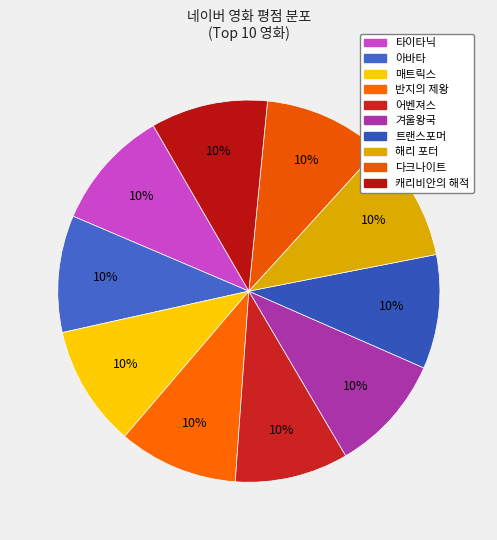

What is the smallest slice in the pie chart?

어벤져스